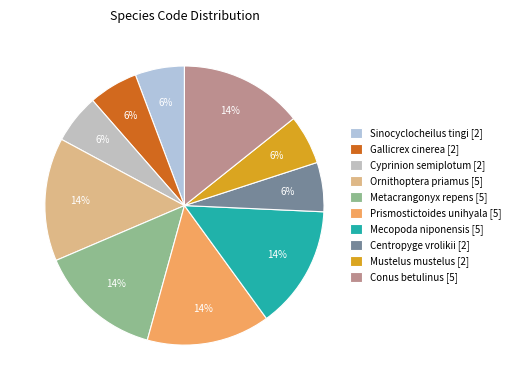

To the nearest percent, what is the average slice percentage?

10%